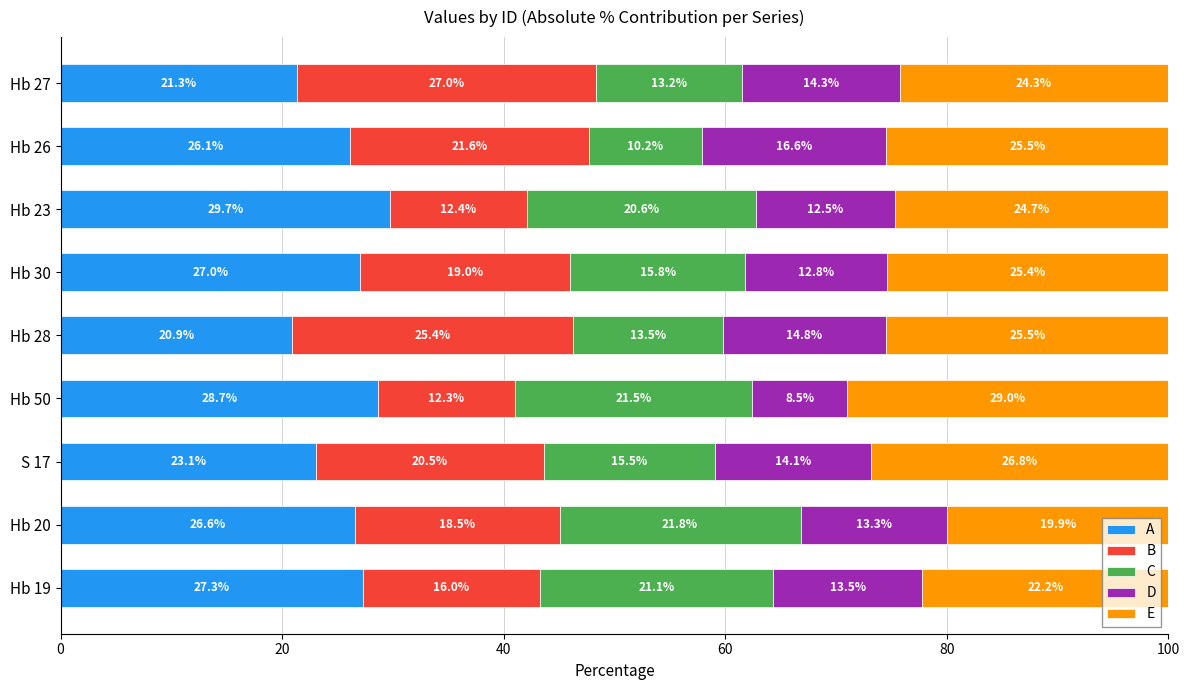

What is the minimum value for A?

20.9